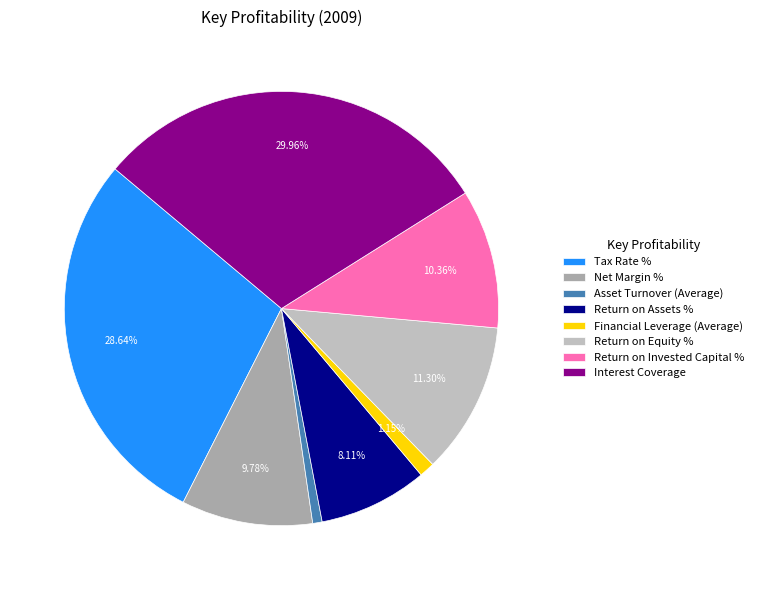

What is the smallest slice in the pie chart?

Asset Turnover (Average)